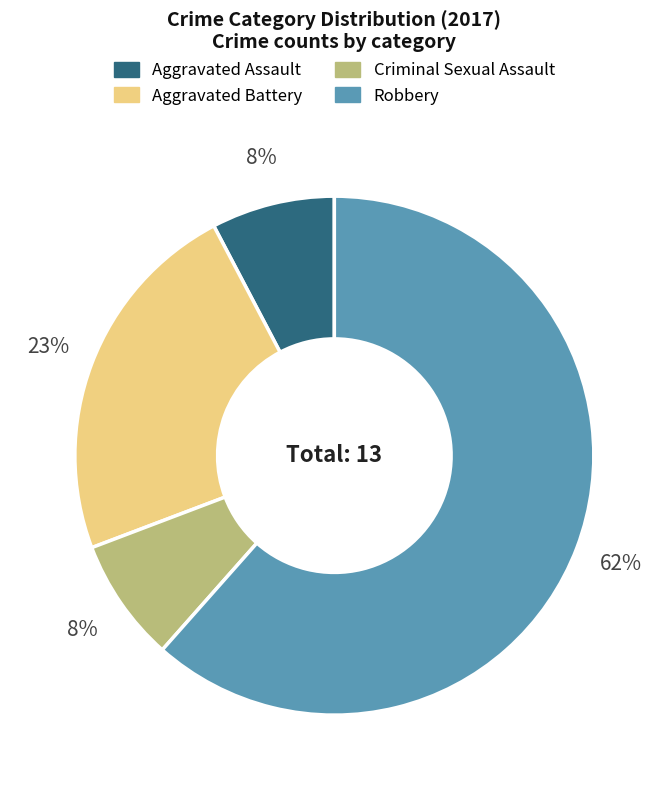

Which has a higher value, Criminal Sexual Assault or Aggravated Battery?

Aggravated Battery